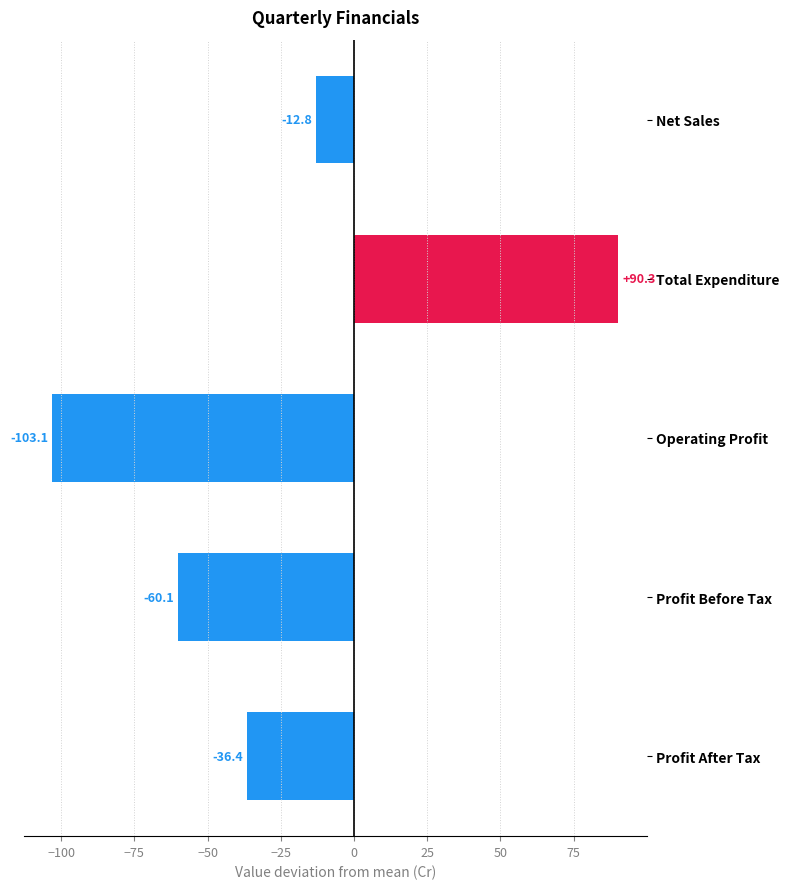

What value does the data have at Operating Profit?

-103.1